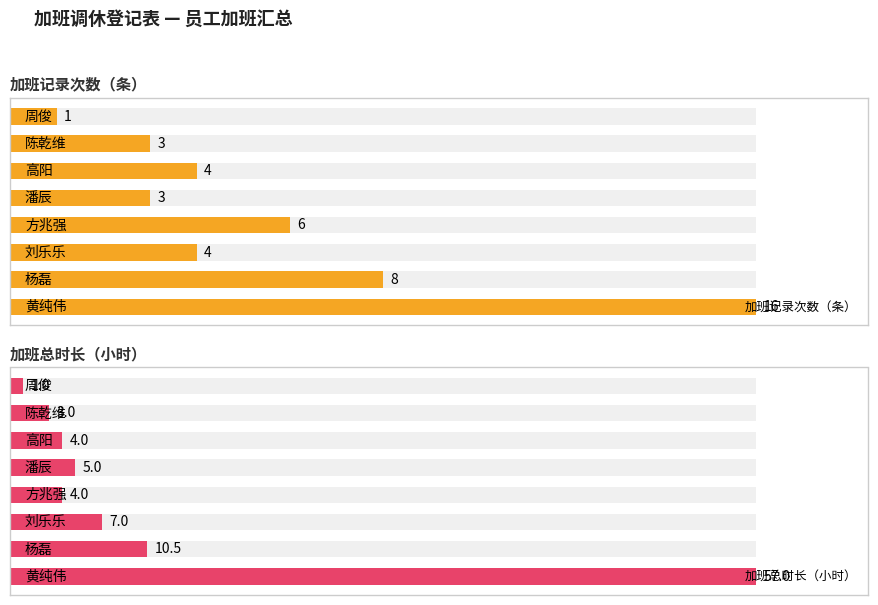

What is the smallest value displayed?

1.0